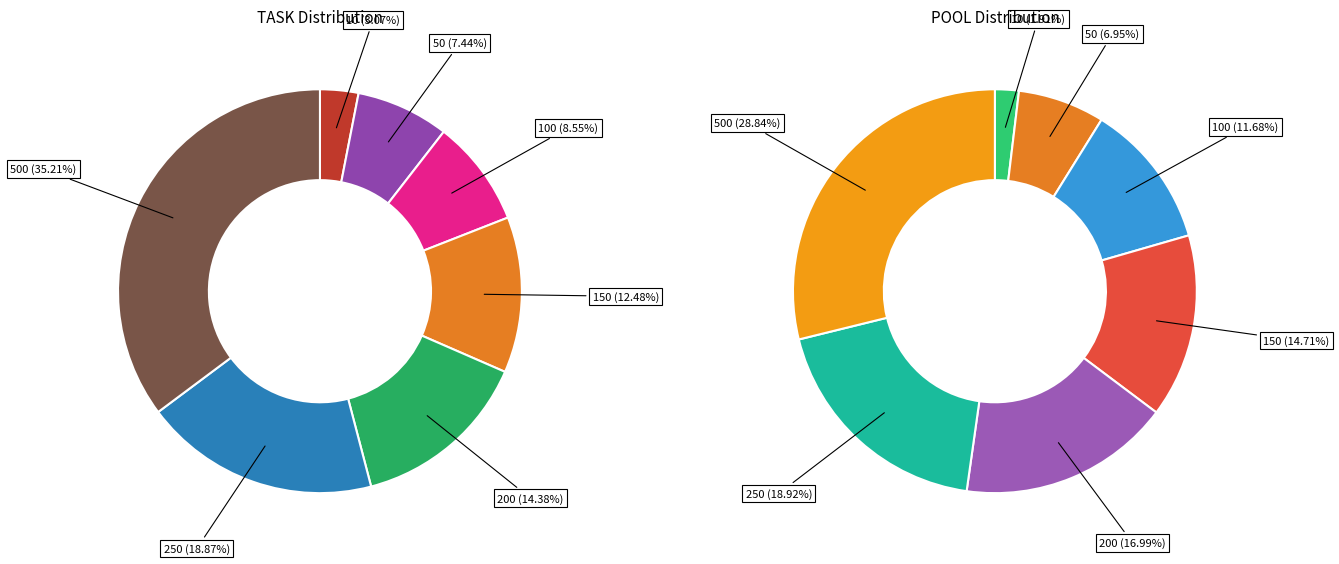

What percentage is the 100 slice, to the nearest percent?

9%